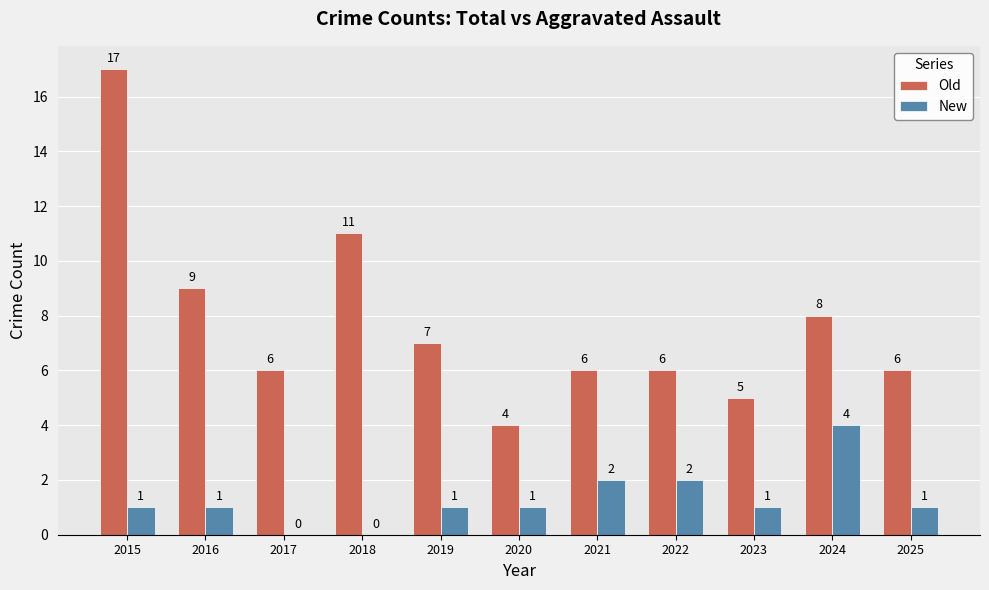

How many data points does each series have?

11